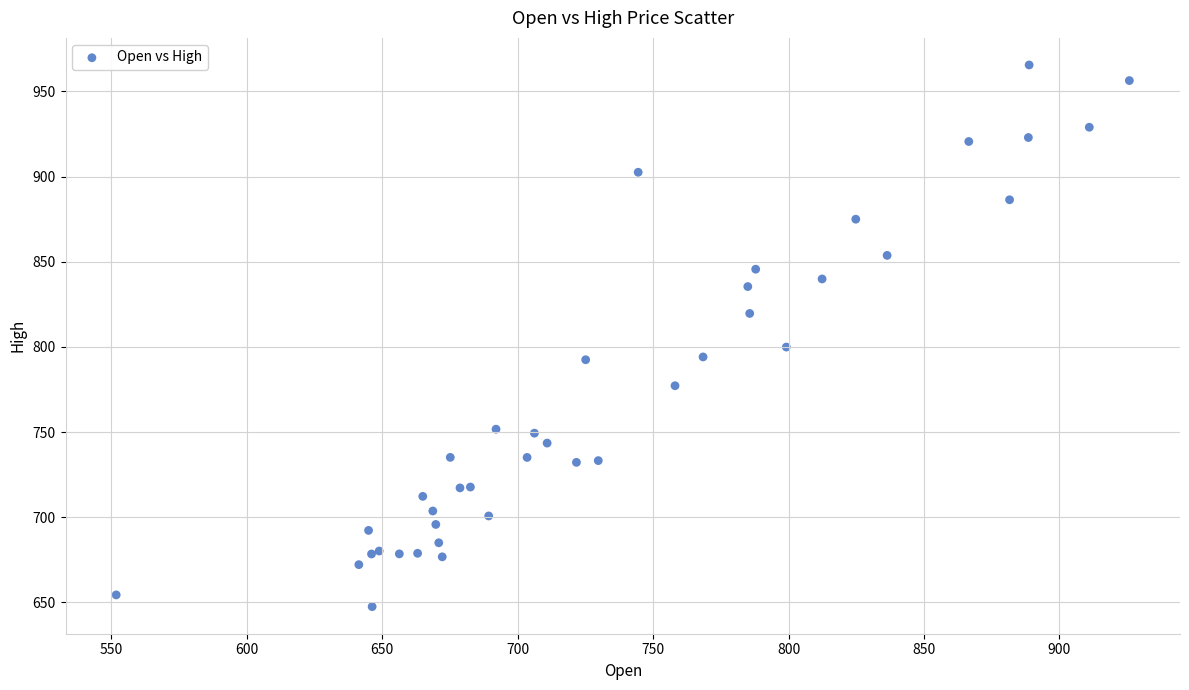

What Y value in the scatter plot is closest to 806?

799.9